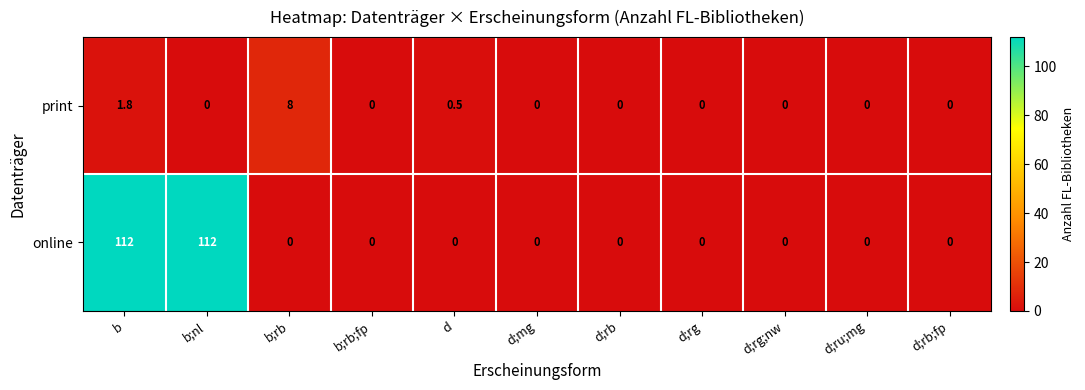

The value of print at d;rb;fp is -5.3. True or false?

False